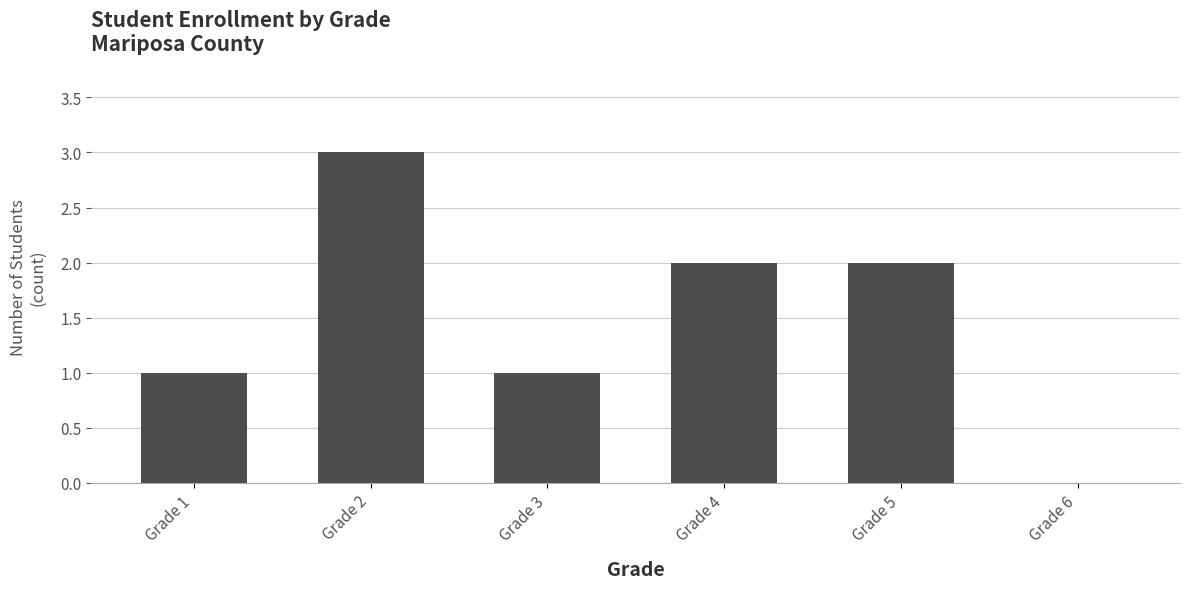

Where does the data first go above 2?

Grade 2